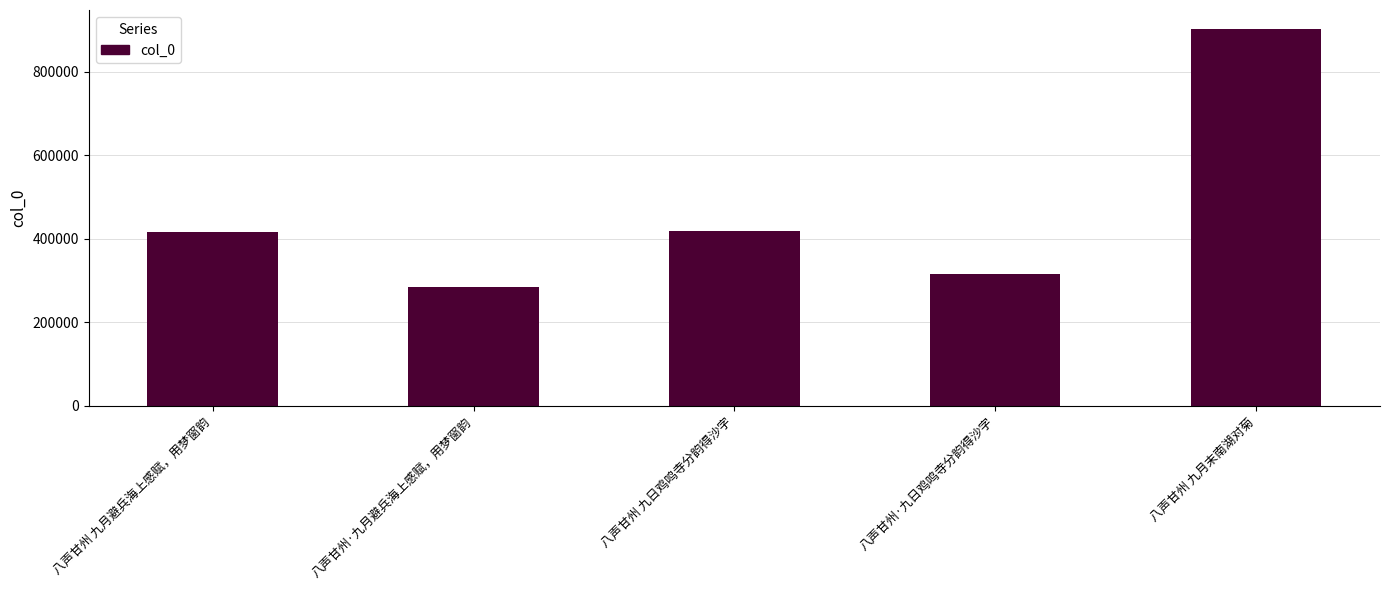

What is the difference between the values at 八声甘州 九日鸡鸣寺分韵得沙字 and 八声甘州·九月避兵海上感赋，用梦窗韵?

134113